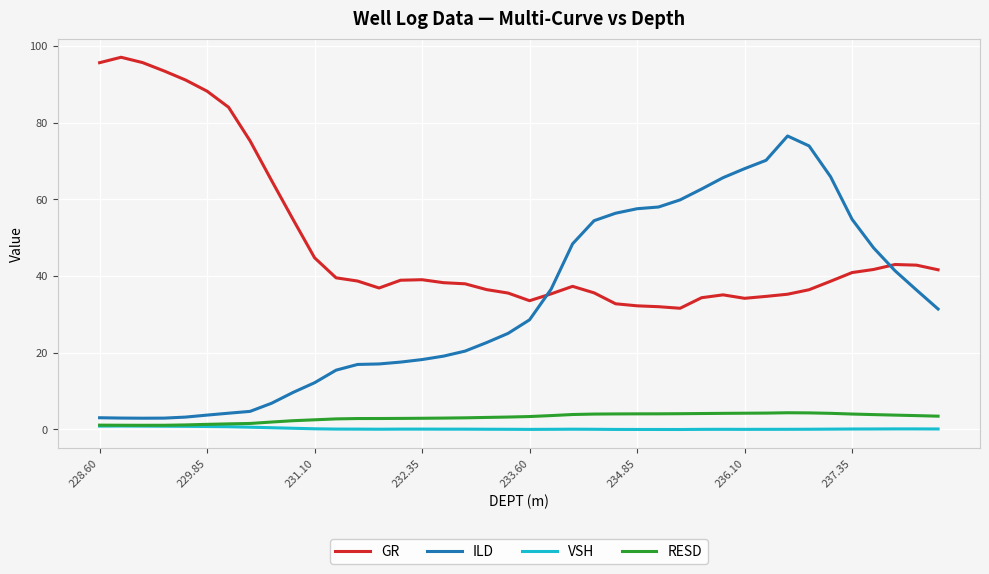

True or false: GR and RESD cross at least once.

False